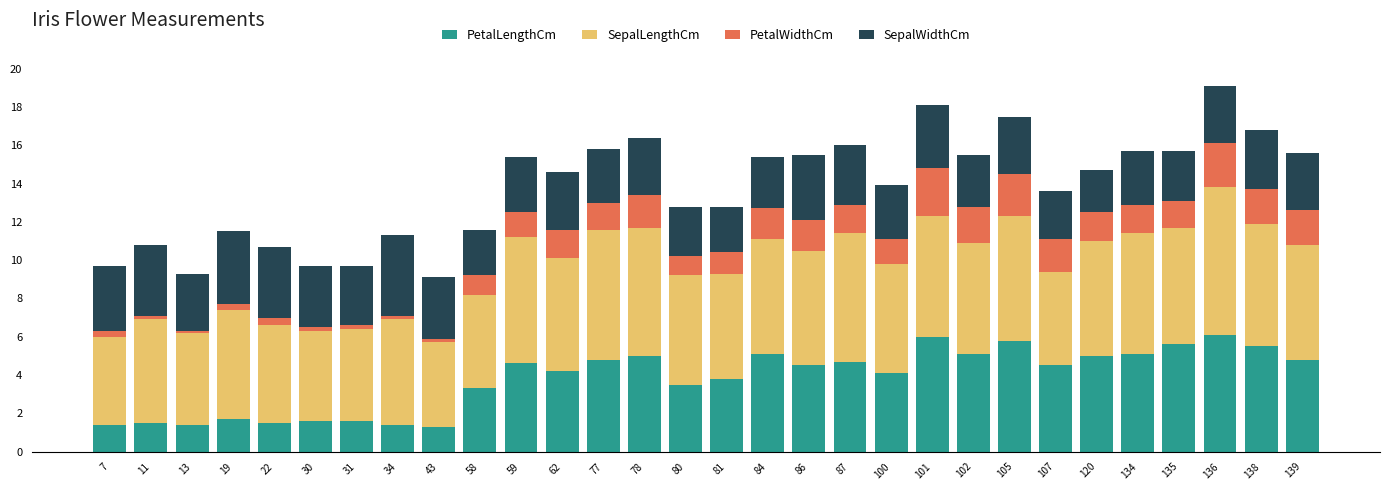

What is the total value across all series at 81?

12.8